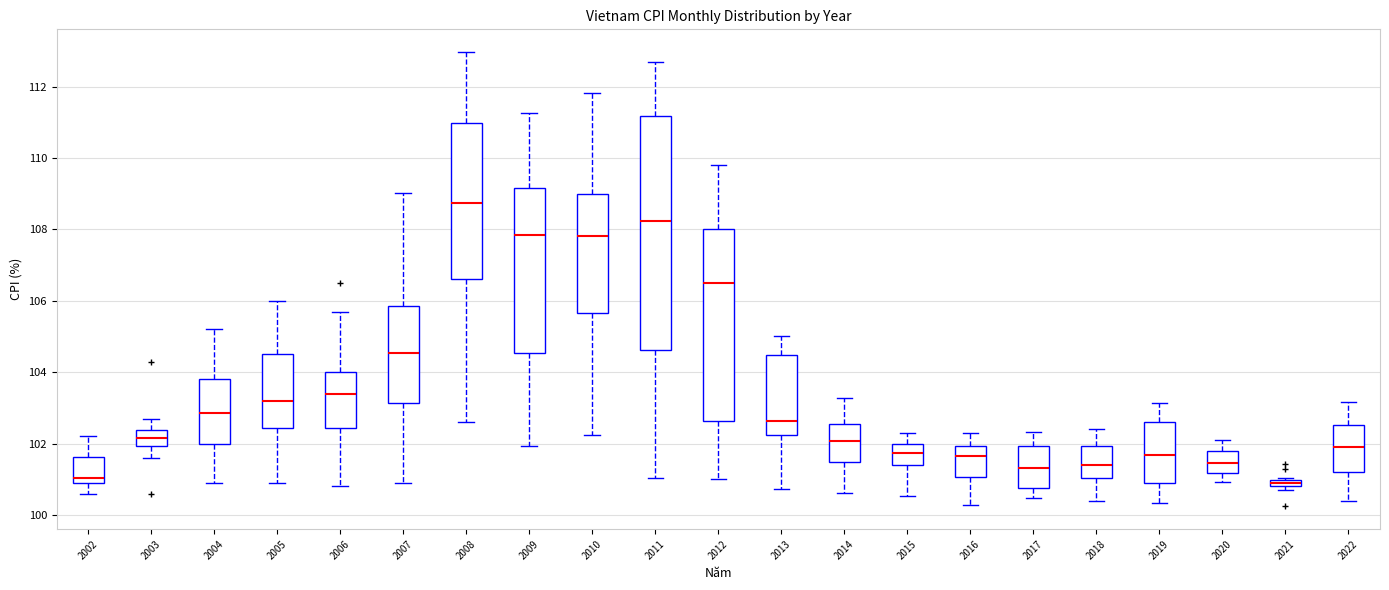

Comparing the boxes themselves (not the whiskers), which one is the tallest?

2011